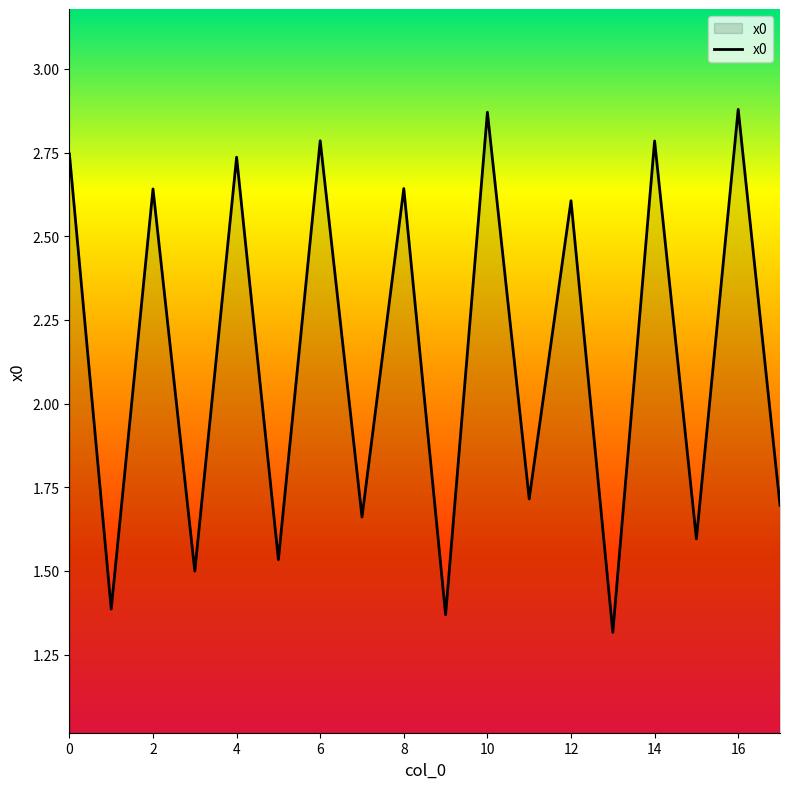

Is this an area chart (filled region under the line)?

Yes